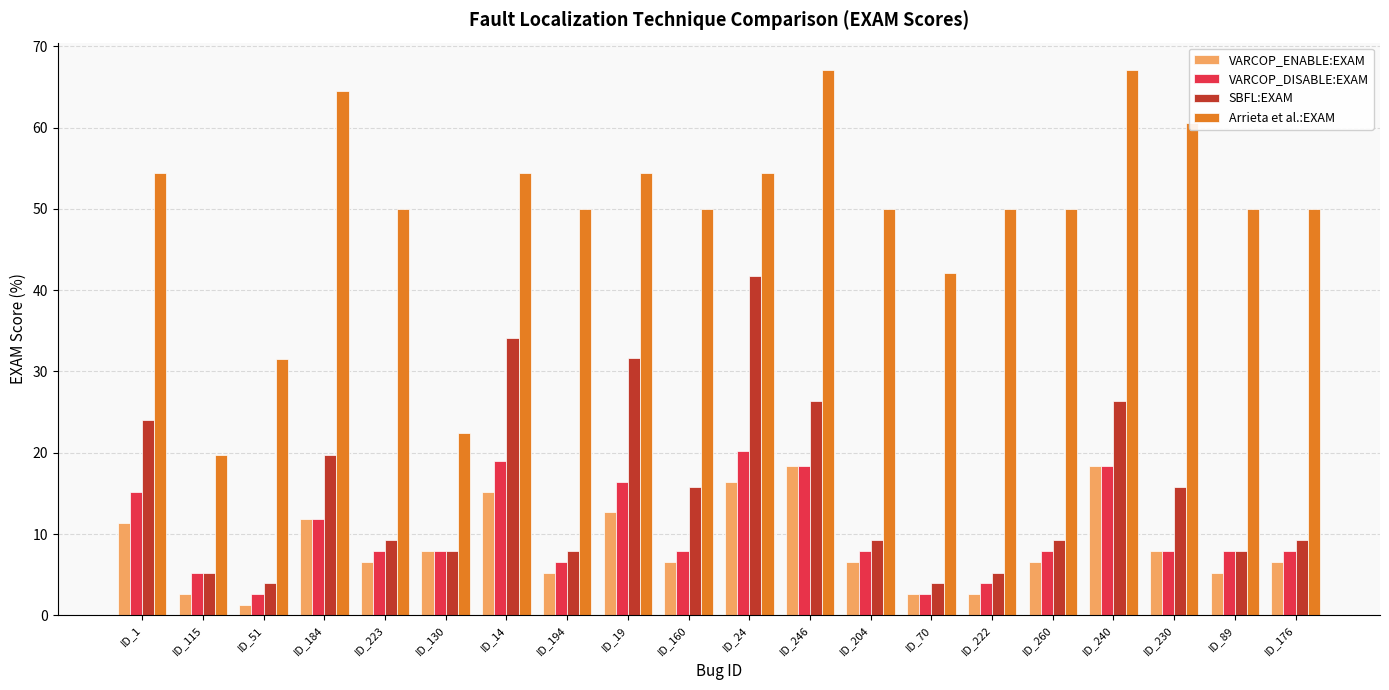

What is the label of the 1st bar from the right?

ID_176